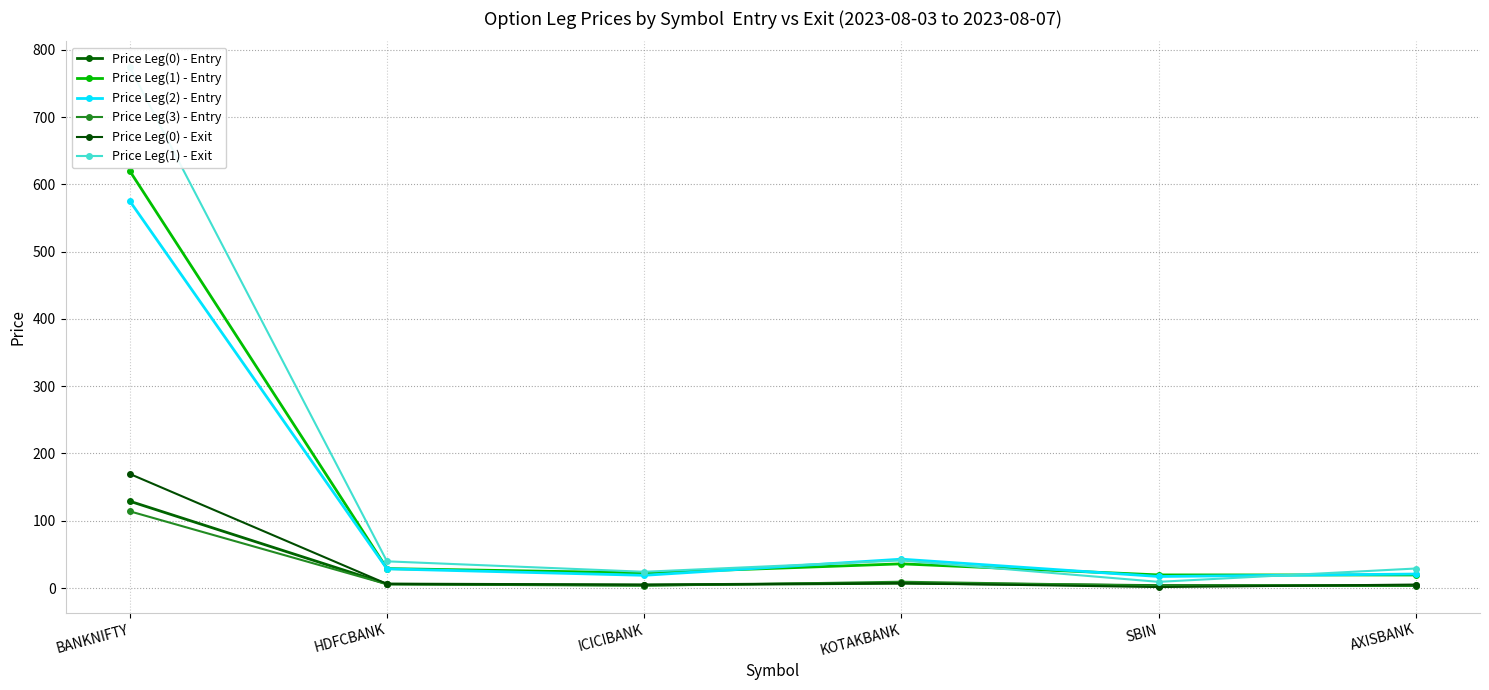

Reading right to left, list all the values displayed in this chart.

Price Leg(0) - Entry: 3.7	3.7	7.1	4.7	6.0	129.0
Price Leg(1) - Entry: 19.4	19.5	36.0	22.5	28.9	619.7
Price Leg(2) - Entry: 20.8	17.1	42.9	18.9	28.5	575.0
Price Leg(3) - Entry: 3.9	3.5	9.3	3.4	5.7	114.0
Price Leg(0) - Exit: 5.2	1.4	7.3	4.8	6.1	169.6
Price Leg(1) - Exit: 29.0	9.2	41.0	24.1	39.6	773.8